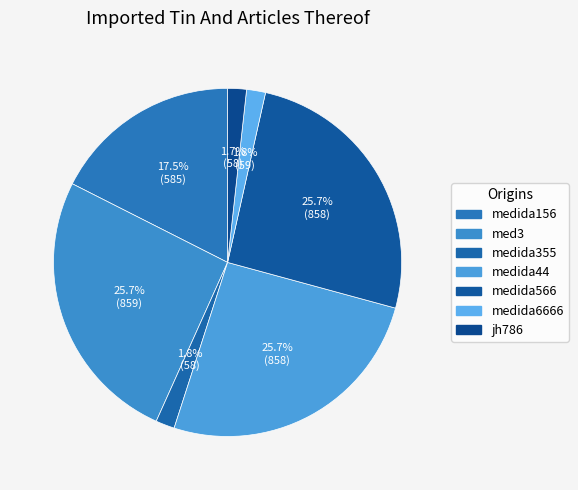

Is it true that medida355 is 2% of the pie?

True